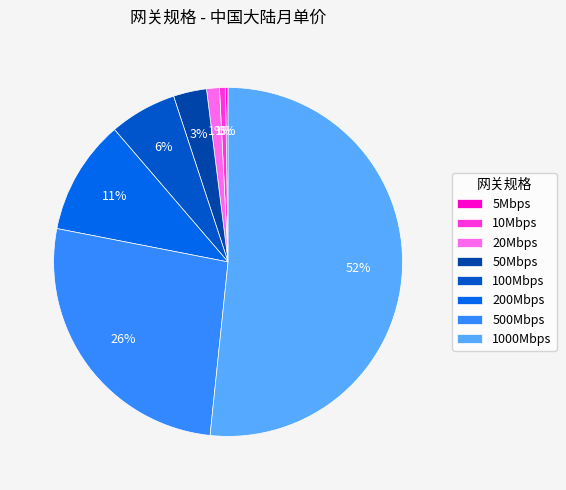

Which slice is the largest?

1000Mbps